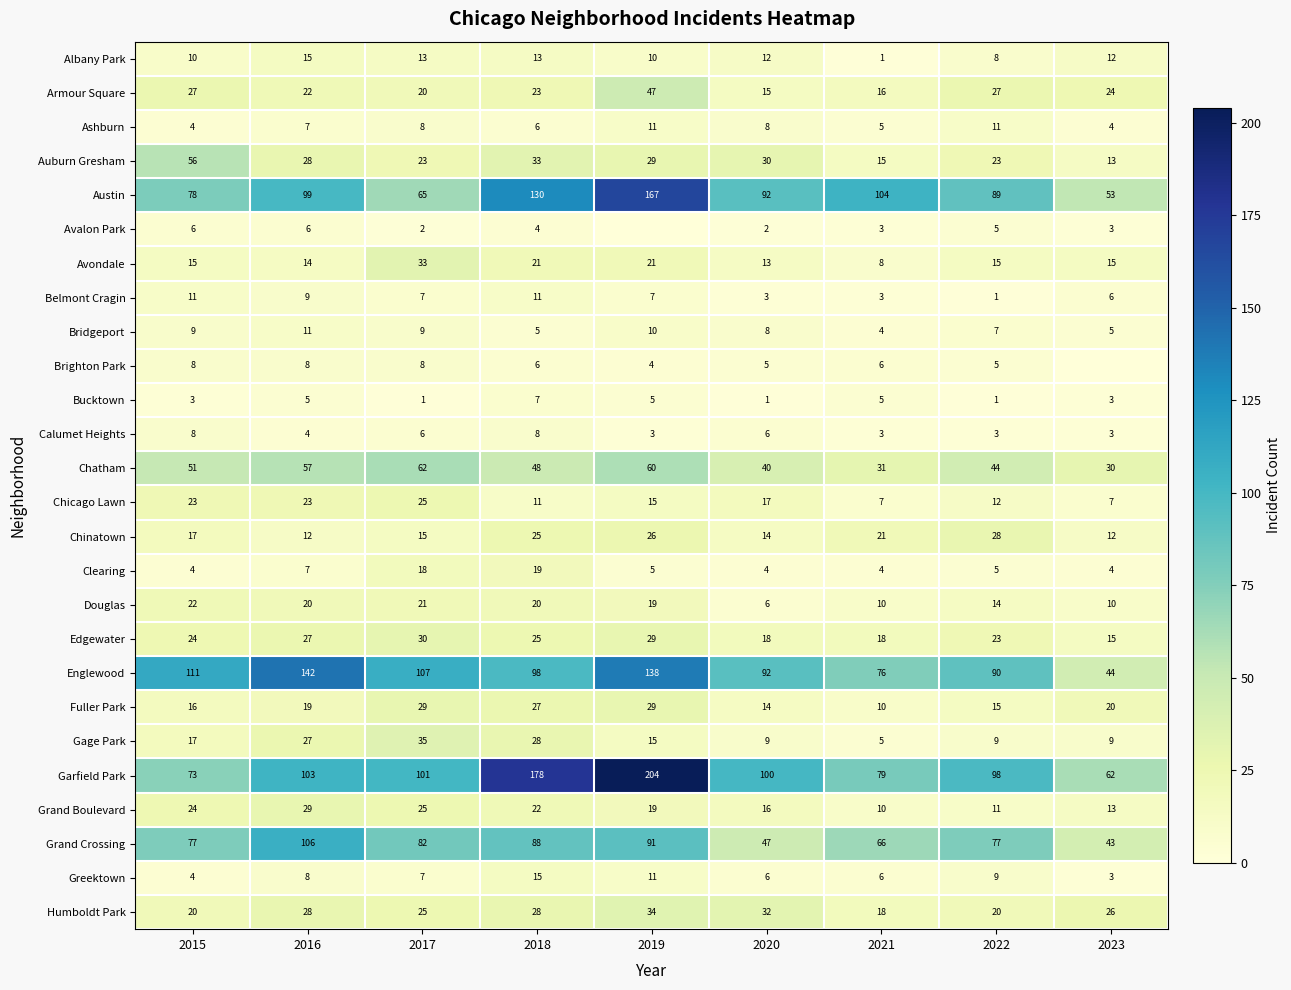

Rank the categories by Englewood value from lowest to highest.

2023, 2021, 2022, 2020, 2018, 2017, 2015, 2019, 2016